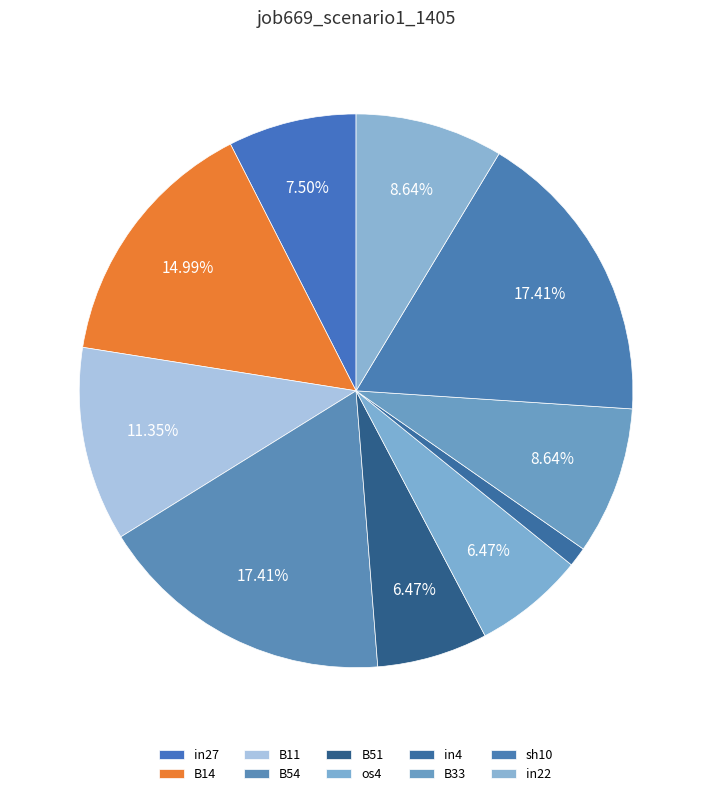

To the nearest percent, what is the difference between the largest and smallest slice percentages?

16%